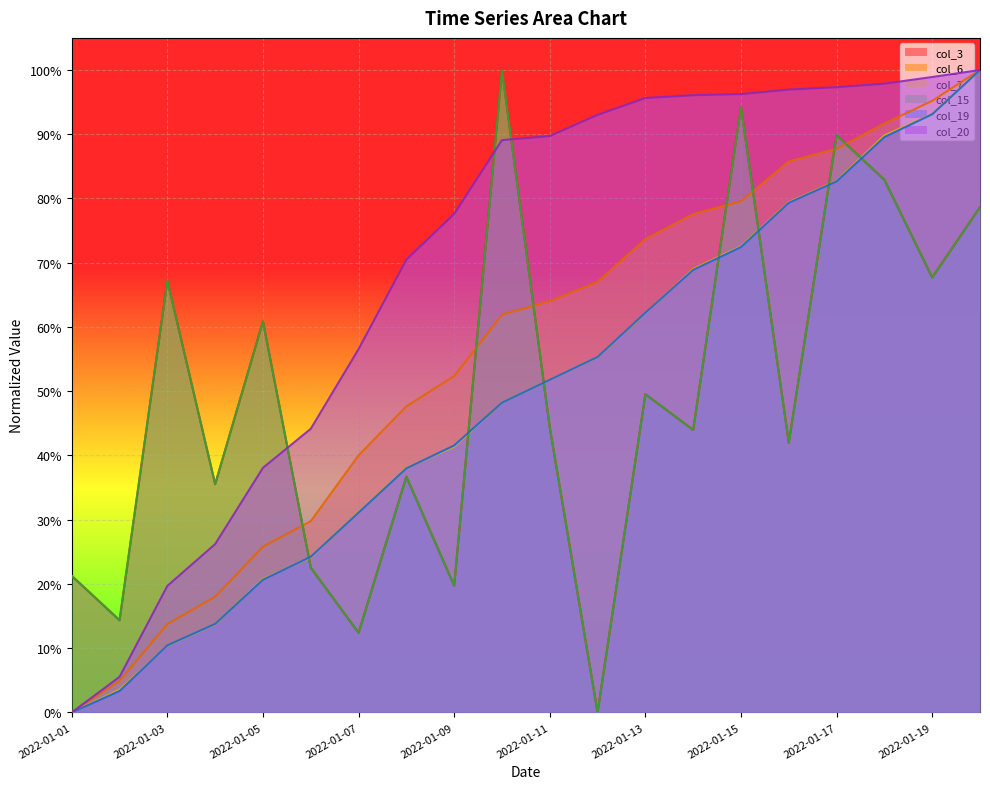

The col_7 series shows 0.5 at 2022-01-11. True or false?

True